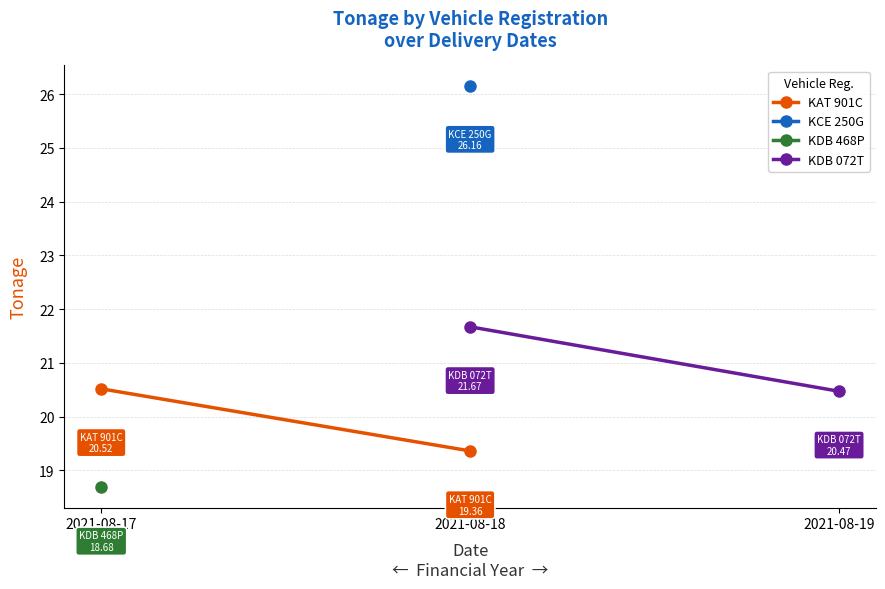

How many lines are shown in the chart?

2